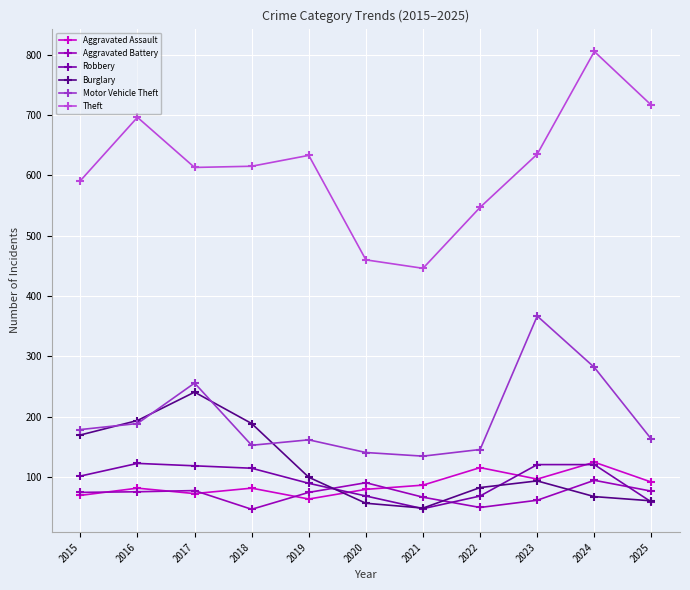

Where do Aggravated Assault and Robbery first cross each other?

2019 and 2020